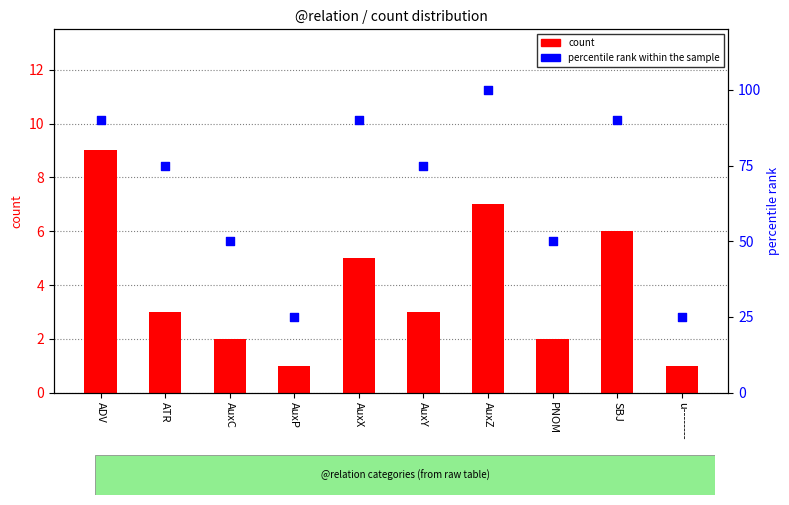

At how many categories does at least one series exceed 18?

10